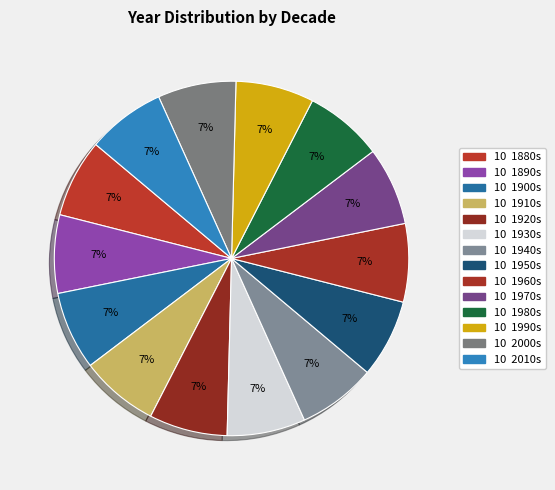

Count the number of slices in the pie.

14